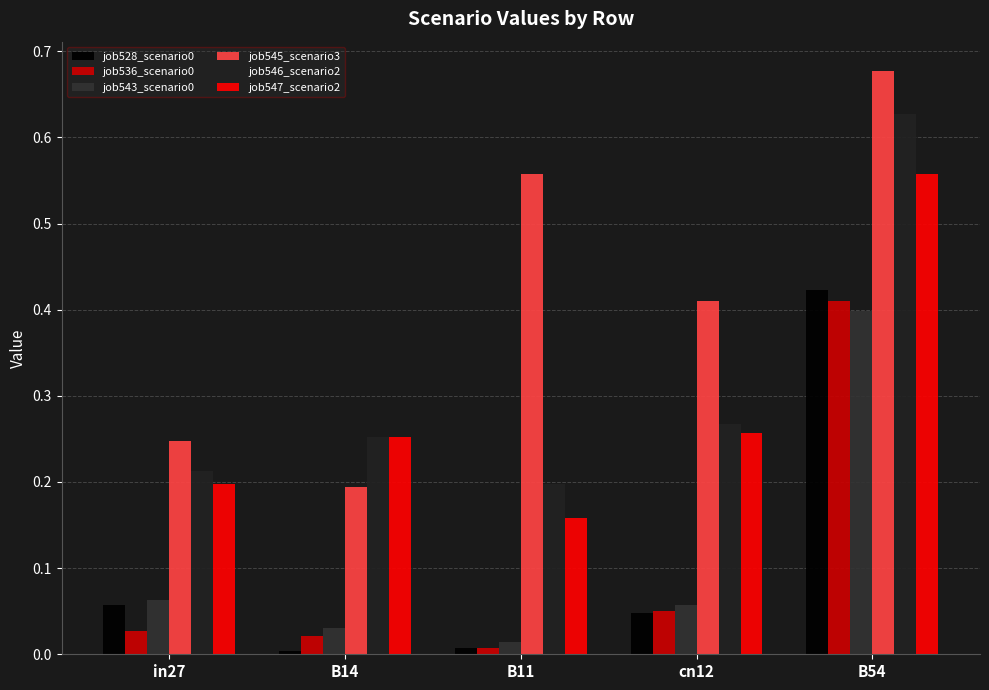

Which series has the widest spread of values?

job545_scenario3